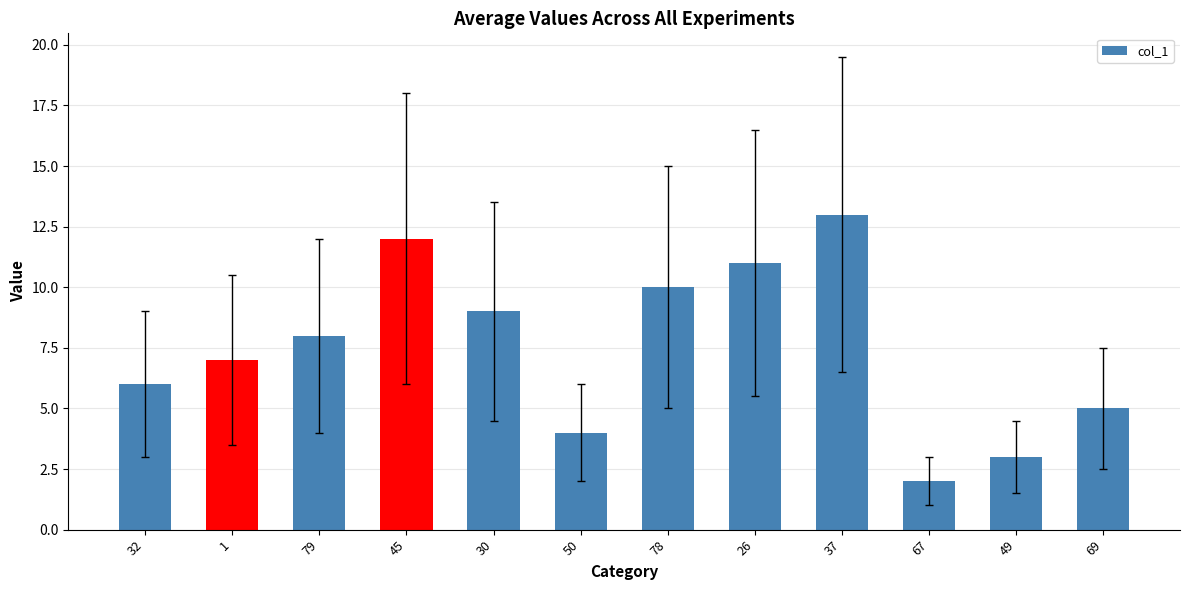

True or false: the data shows 5.0 at 69.

True